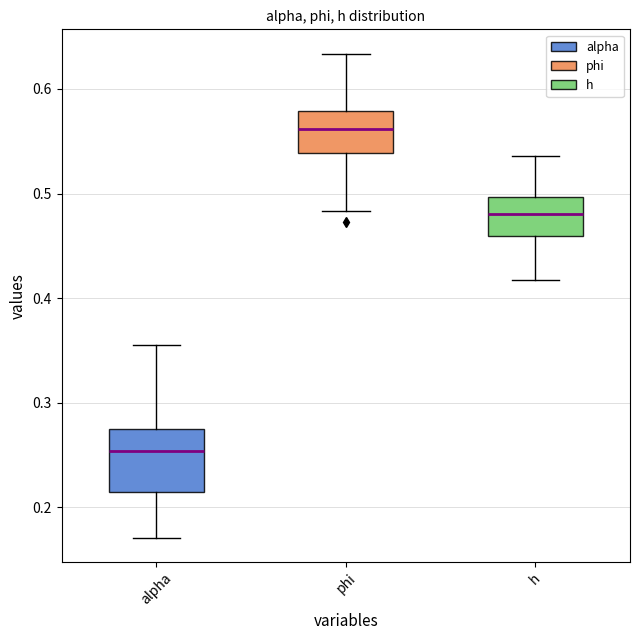

Reading left to right, read every box against the y-axis: the position of its median line, the range the box covers, and the ends of its whiskers. The values are not printed on the chart, so give them approximately, as read against the axis.

alpha: median 0.25, box 0.21 to 0.27, whiskers 0.17 to 0.36
phi: median 0.56, box 0.54 to 0.58, whiskers 0.48 to 0.63
h: median 0.48, box 0.46 to 0.50, whiskers 0.42 to 0.54